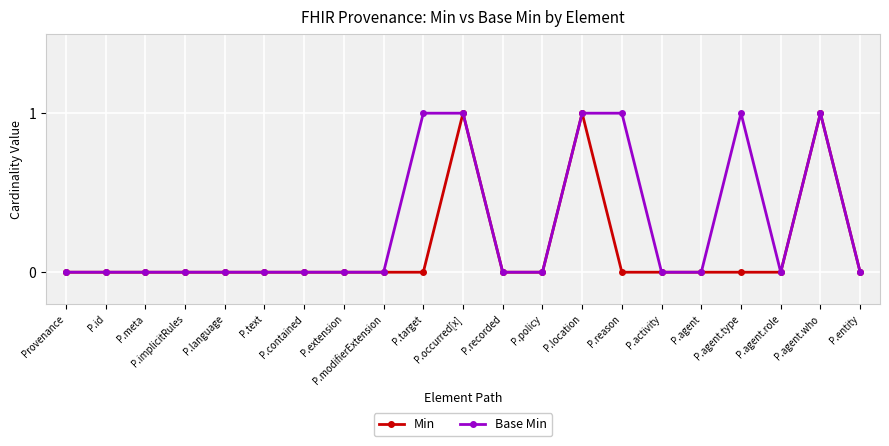

The Base Min series shows 0 at P.id. True or false?

True